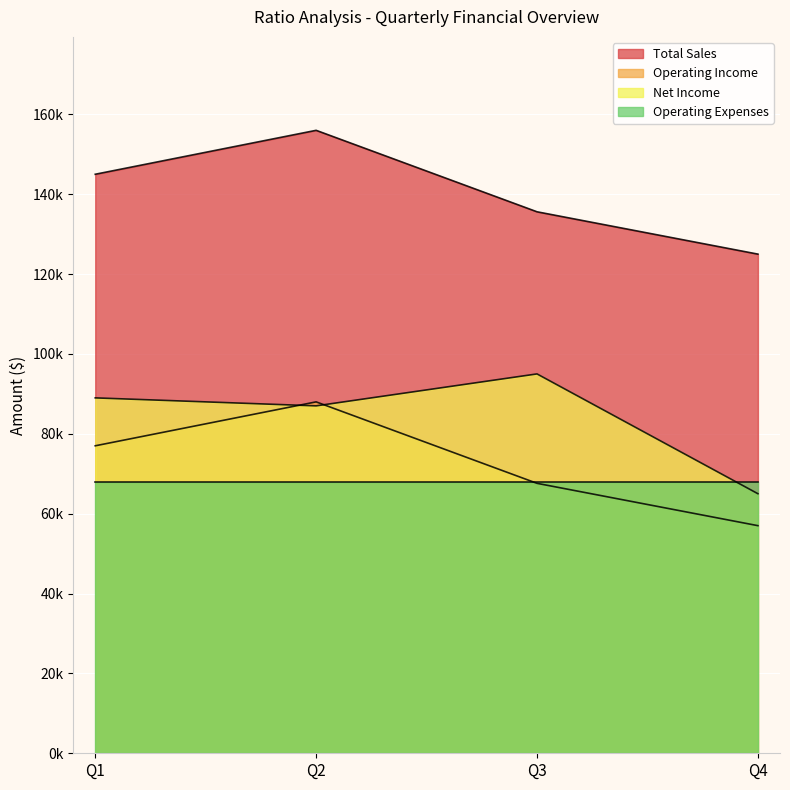

Which series has the widest spread of values?

Total Sales